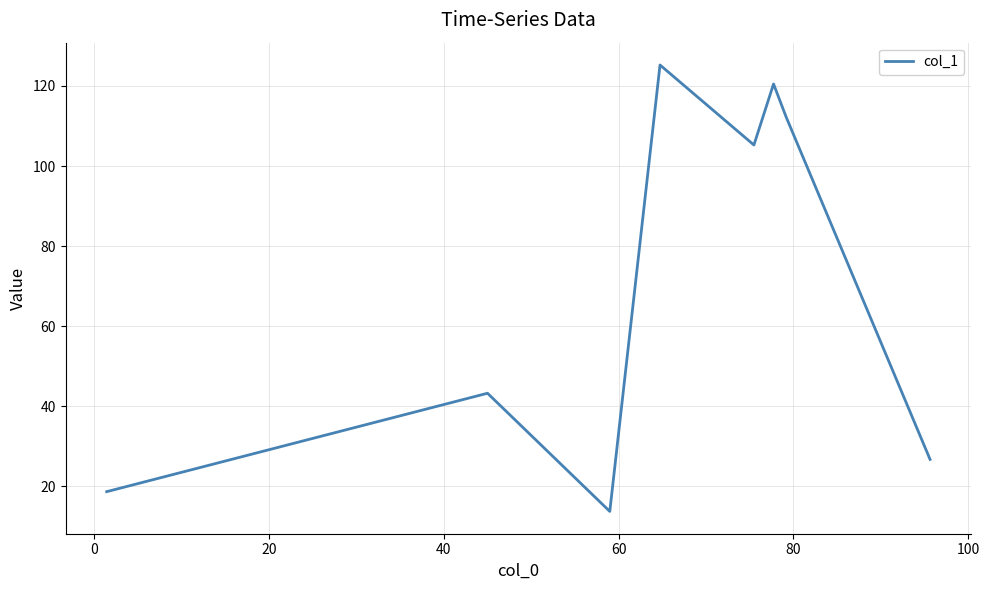

What is the difference between the maximum and minimum values?

111.6